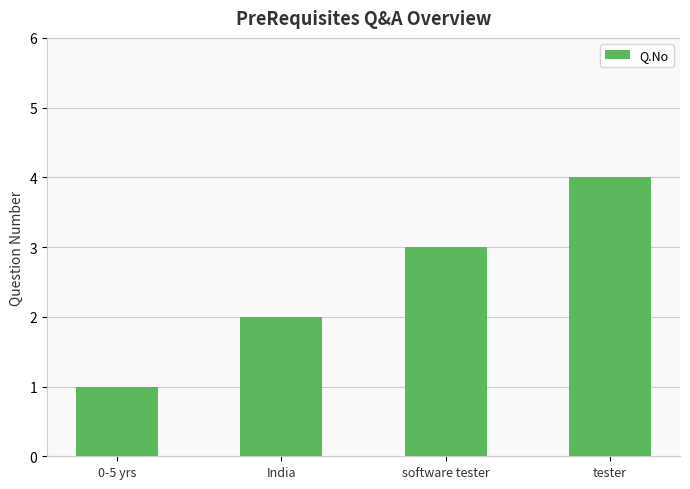

What is the minimum value shown in the chart?

1